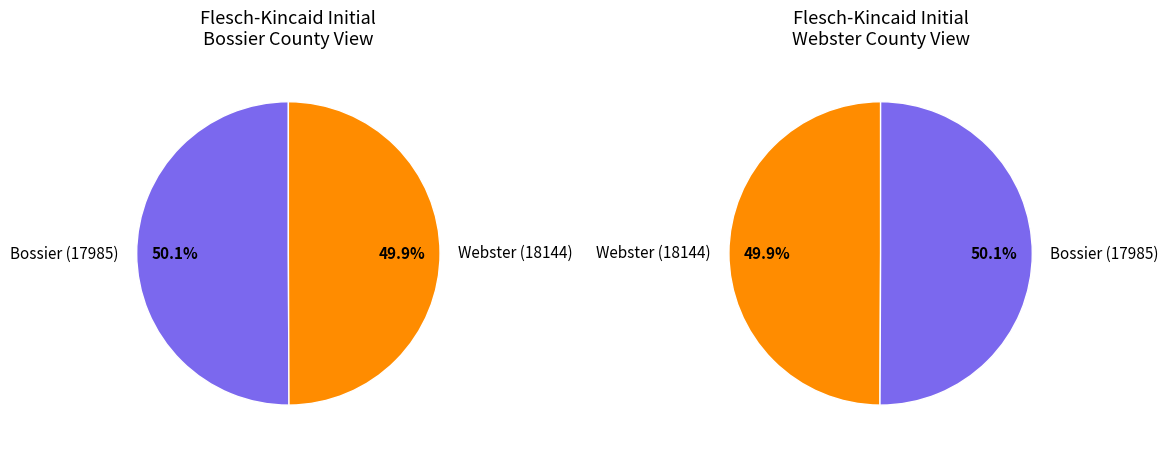

To the nearest percent, what portion does Webster (18144) represent?

50%